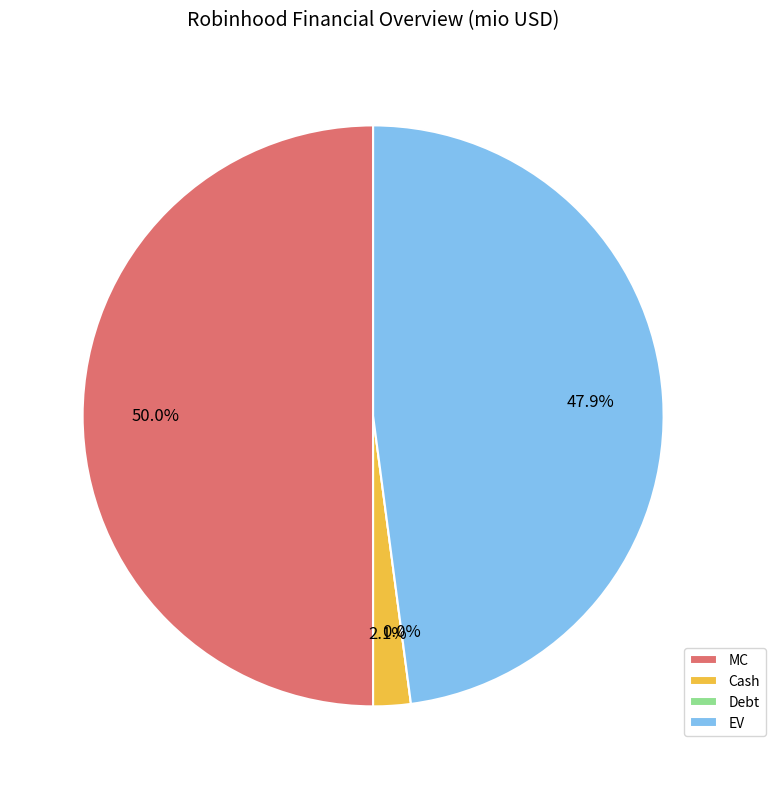

Combined, what portion of the pie is Cash and EV?

50.0%